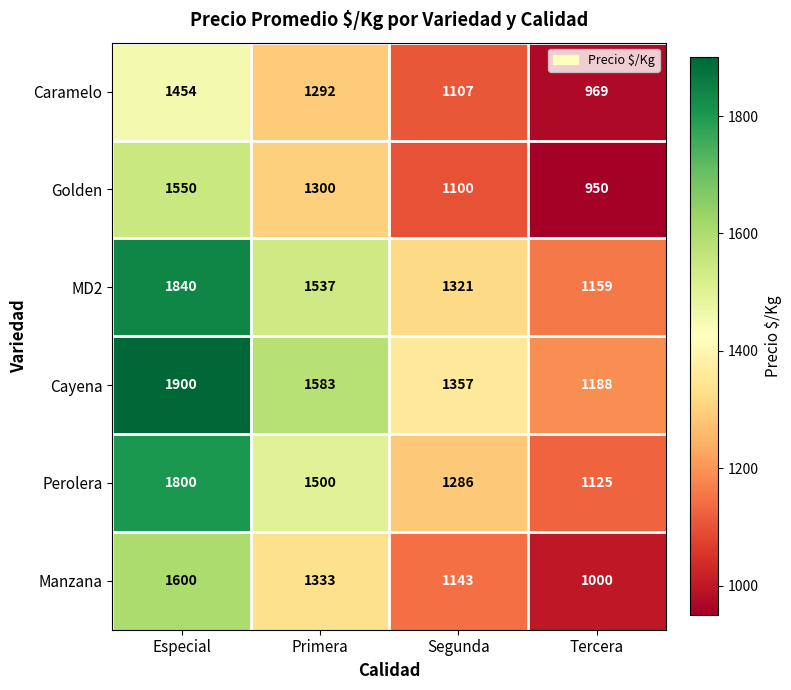

What is the maximum value shown in the chart?

1900